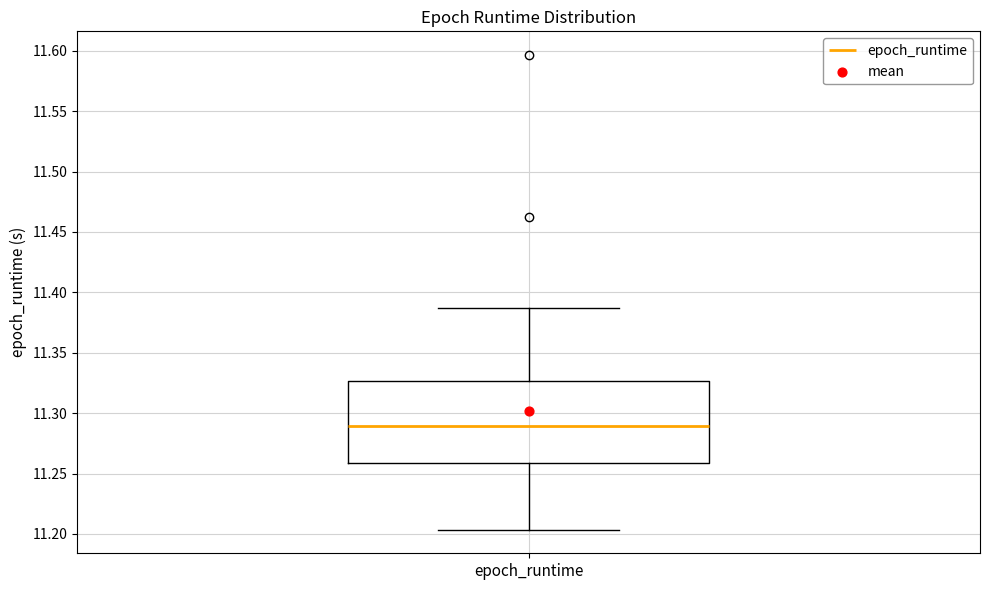

Transcribe this box plot: give where the median line is, the range the box spans, and where the two whiskers end, as read against the y-axis. The values are not printed on the chart, so give them approximately, as read against the axis.

median 11.290, box 11.260 to 11.325, whiskers 11.205 to 11.385